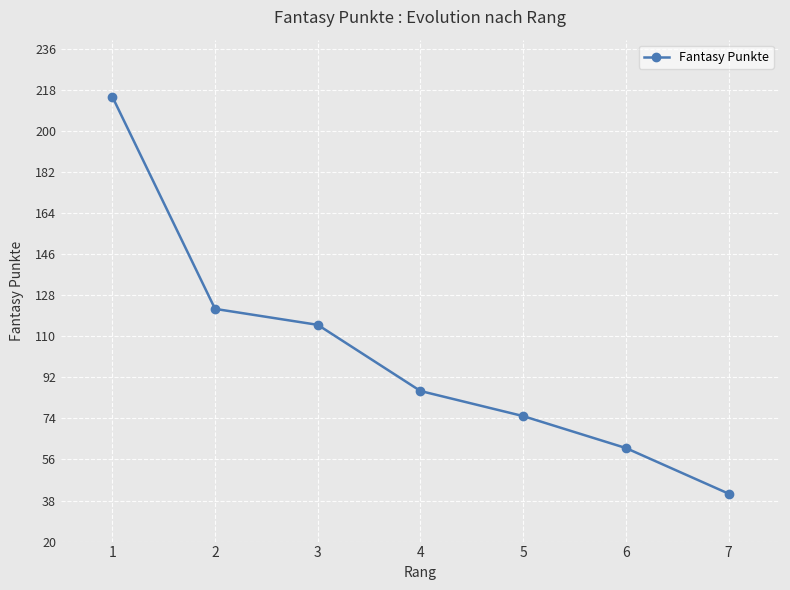

True or false: the data shows 215 at 1.

True